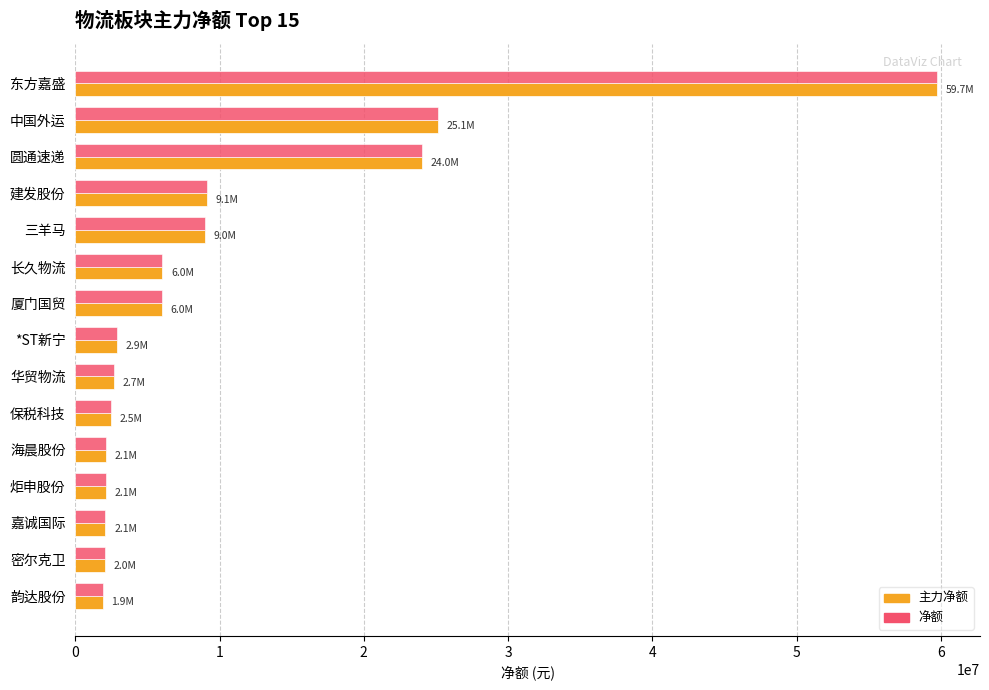

What is the difference between the second highest and second lowest values in the 净额 series?

23083129